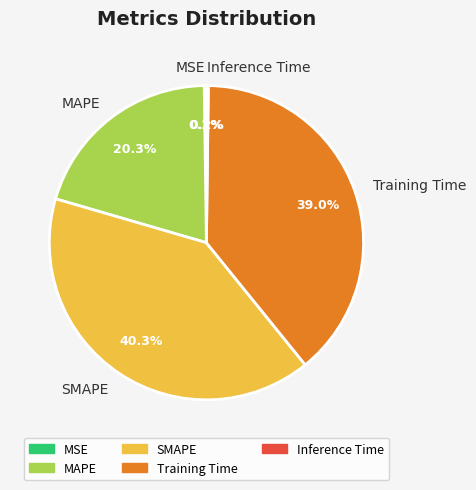

What percentage is NOT represented by SMAPE?

59.7%